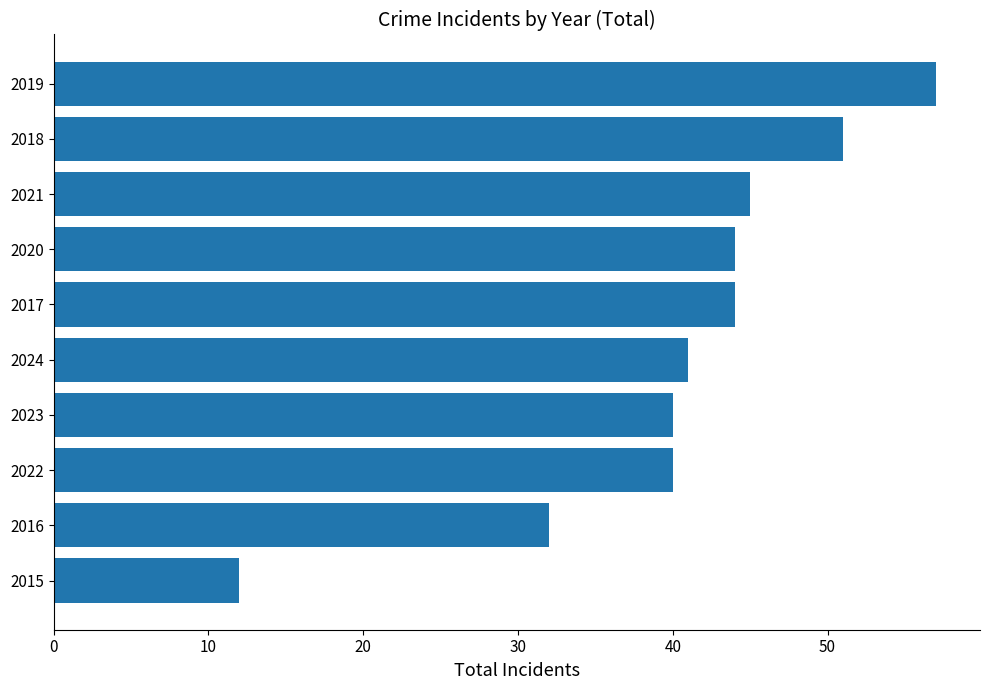

Are the bars grouped side by side (vs. stacked)?

No